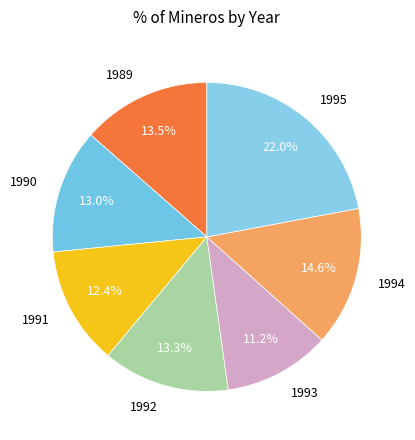

What percentage do 1992 and 1989 together represent?

26.8%